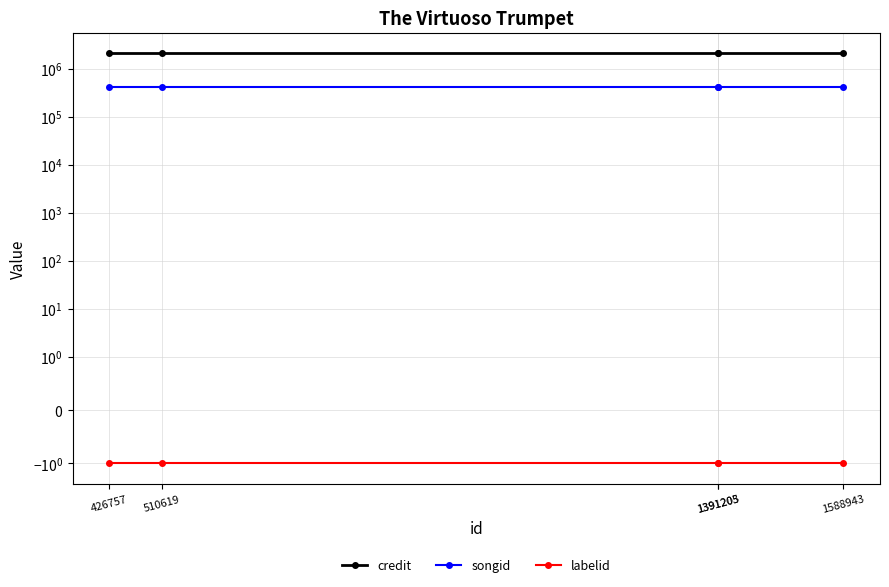

Does the chart display data point markers on the line(s)?

Yes